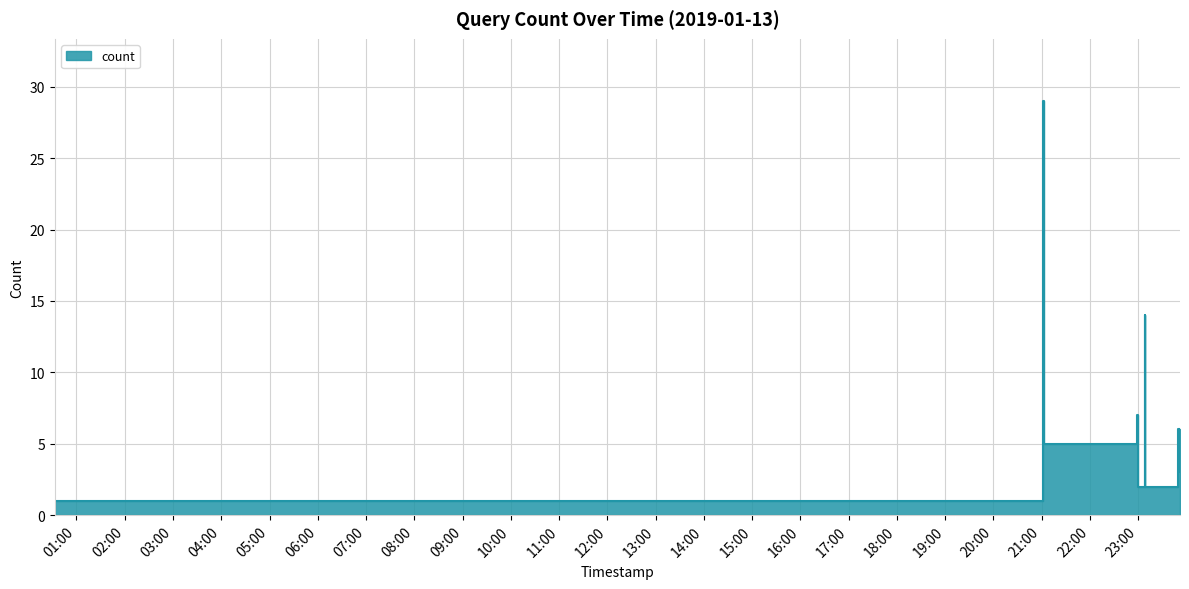

What is the maximum value shown in the chart?

29